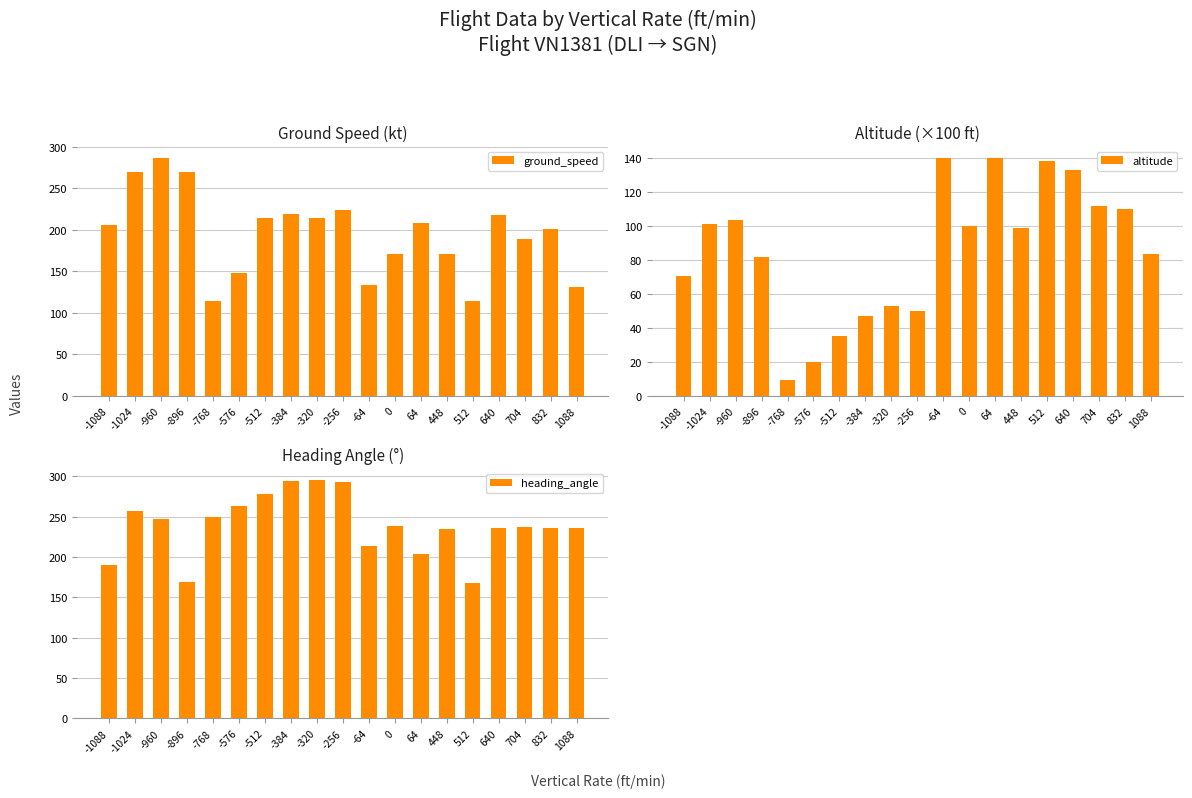

What is the sum of the heading_angle values at -1088 and 0?

428.3